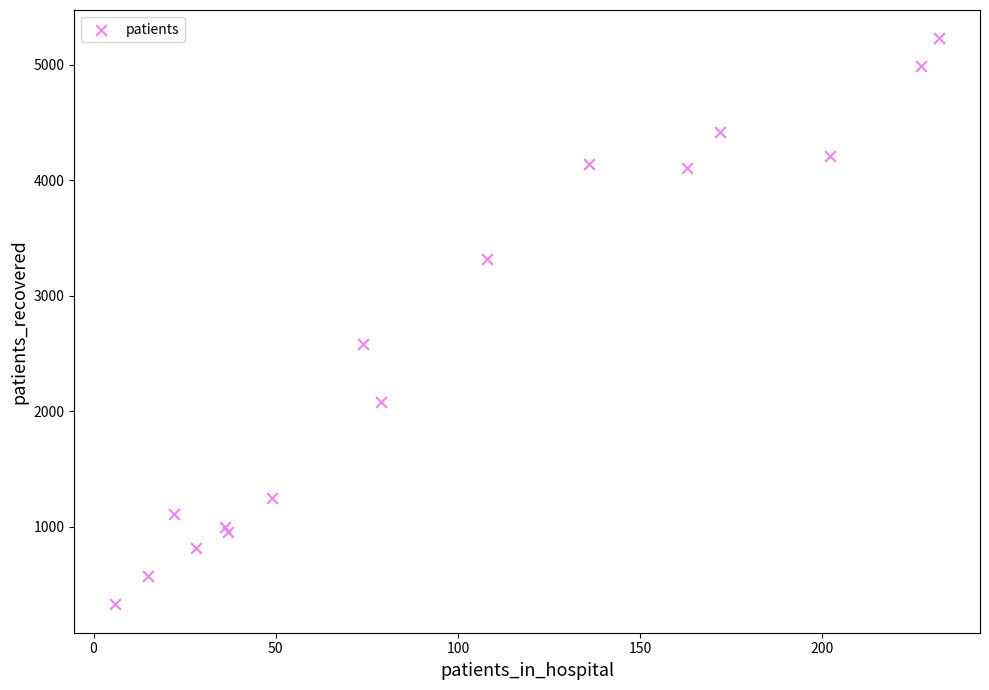

What Y value in the scatter plot is closest to 2778?

2581